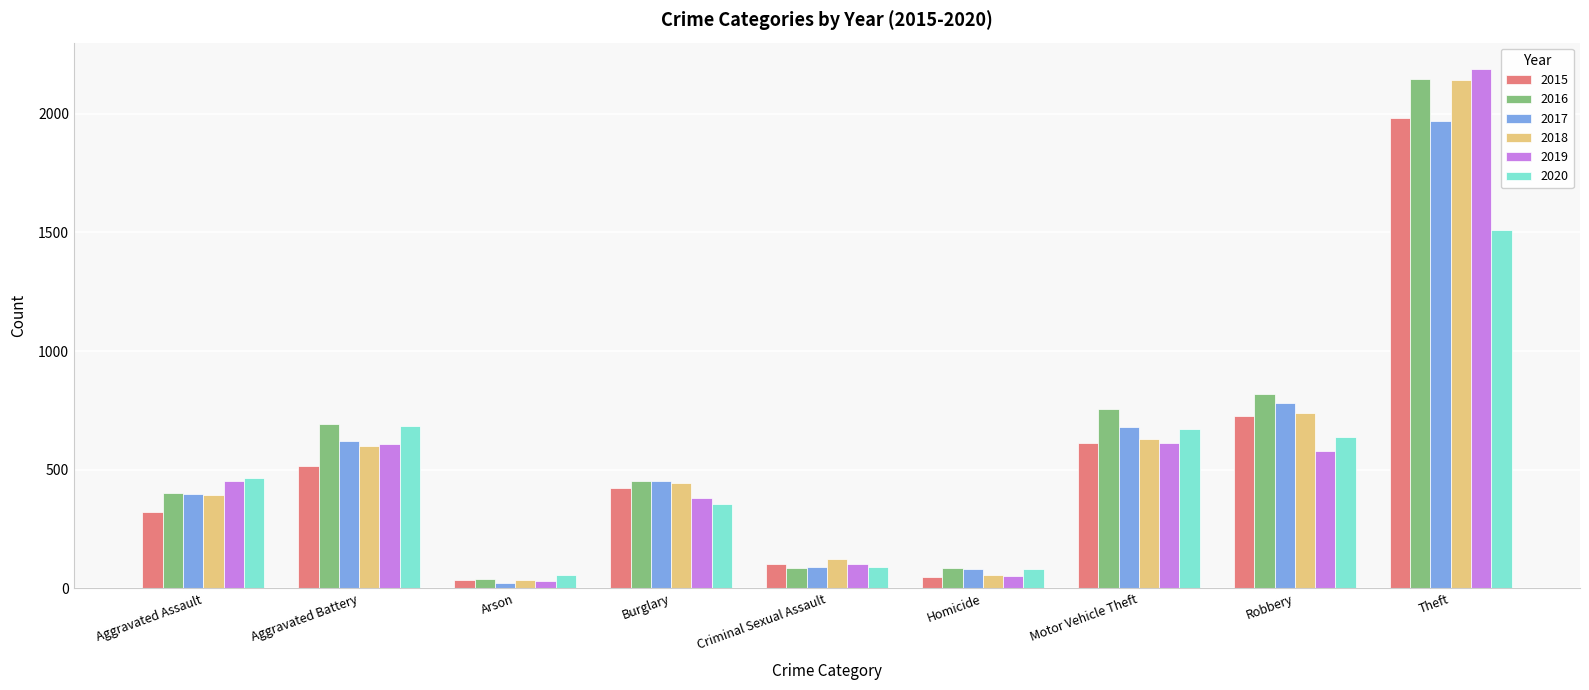

How many data points in 2015 are less than 421?

4